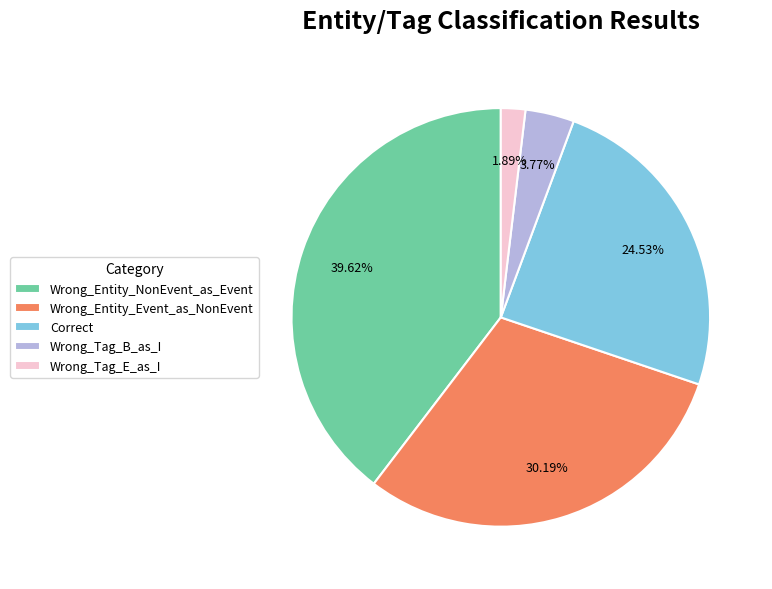

Which category has the biggest portion of the pie?

Wrong_Entity_NonEvent_as_Event